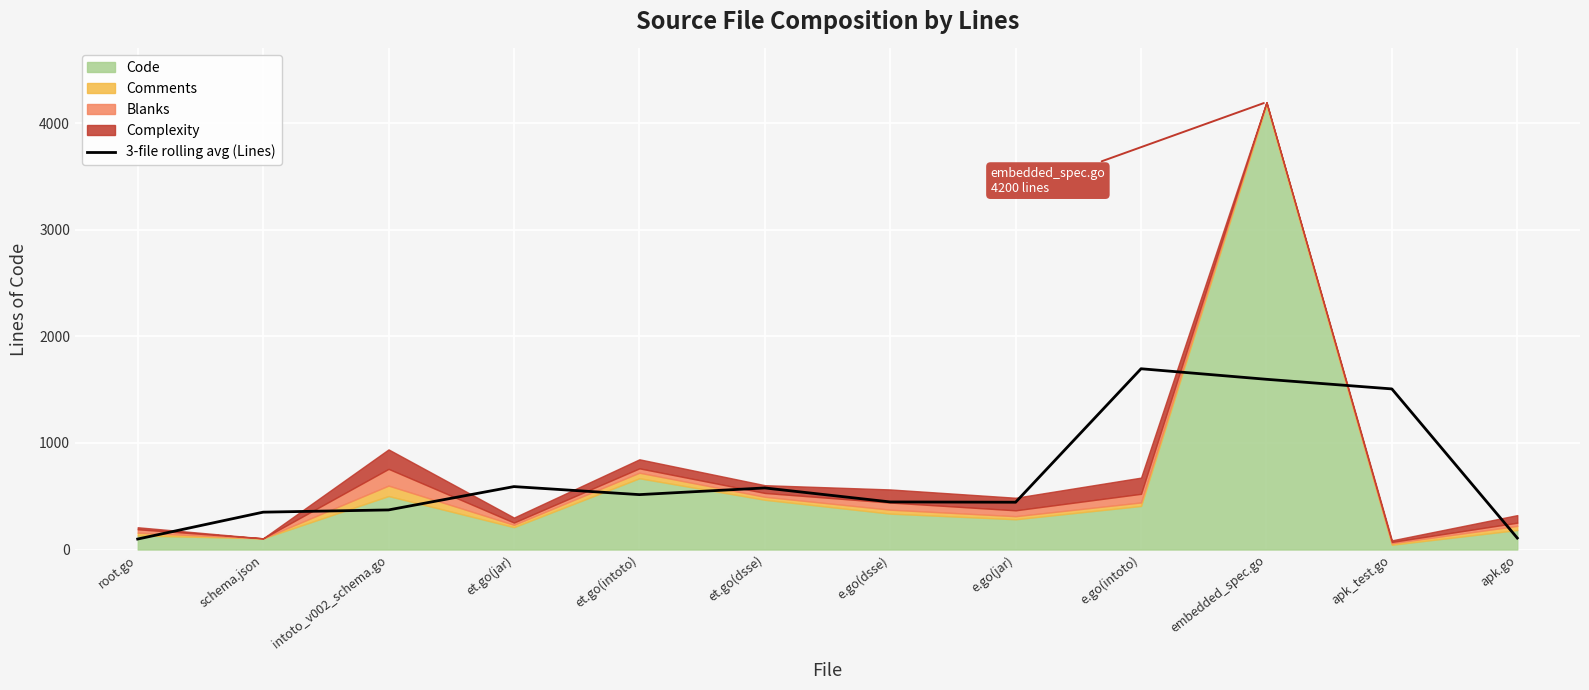

Reading left to right, extract all data points from this chart.

root.go=98.3	schema.json=350.7	intoto_v002_schema.go=371.7	et.go(jar)=590.7	et.go(intoto)=515.3	et.go(dsse)=578.0	e.go(dsse)=446.7	e.go(jar)=444.0	e.go(intoto)=1697.0	embedded_spec.go=1598.0	apk_test.go=1507.7	apk.go=107.7